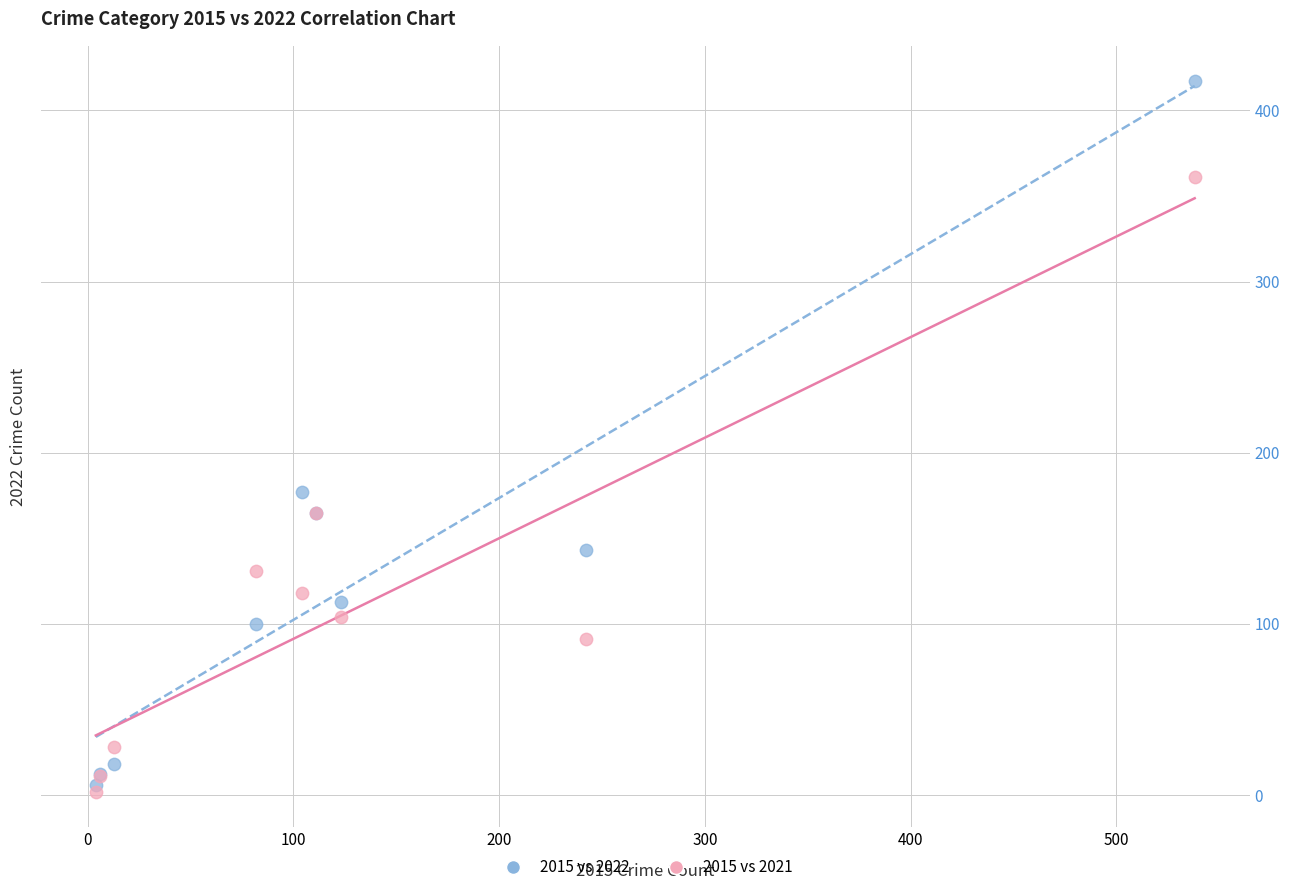

Across all series, what Y value is closest to 209?

177